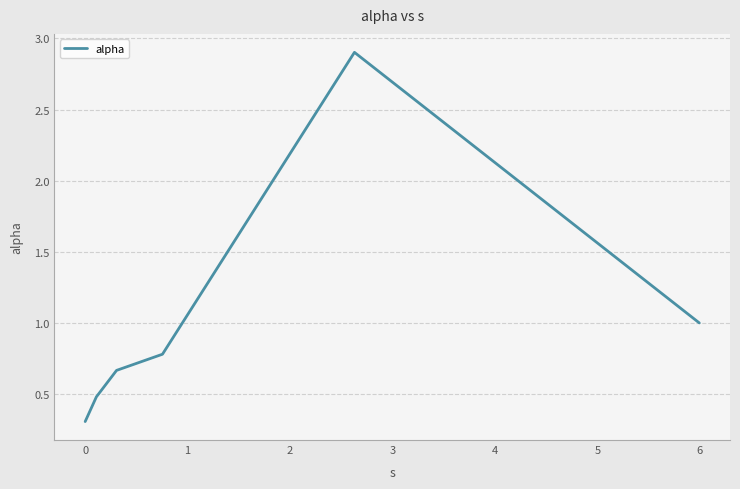

What is the difference between the second highest and second lowest values?

0.5